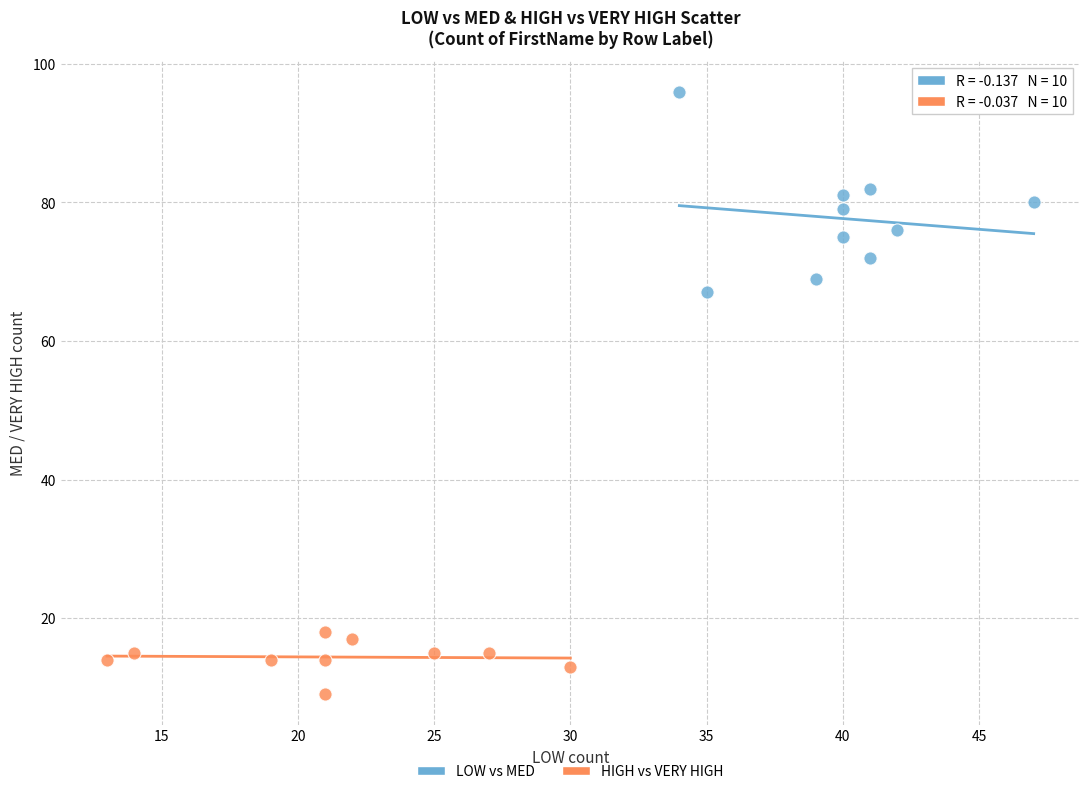

Which series has the widest spread of Y values?

LOW vs MED